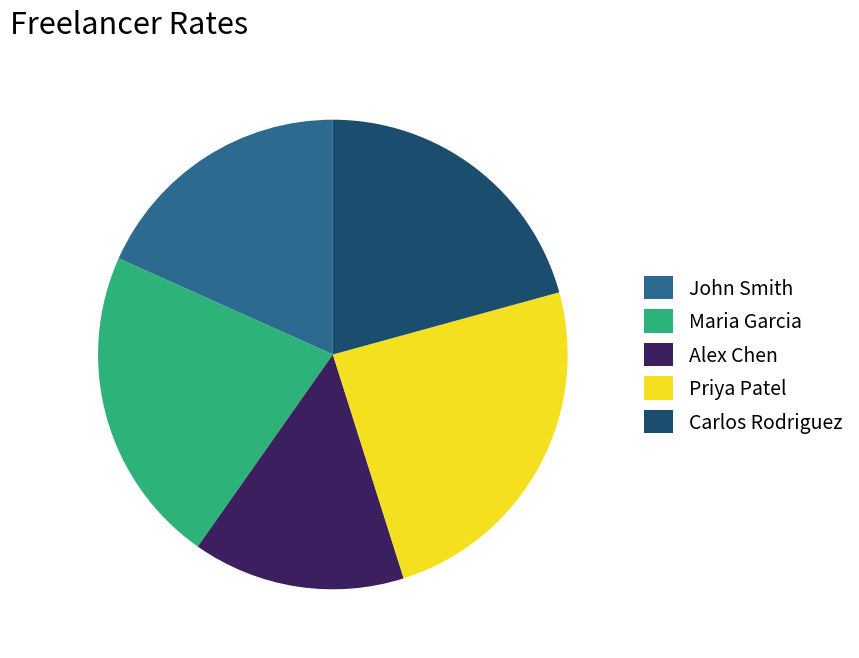

Rank the categories by value from highest to lowest.

Priya Patel, Maria Garcia, Carlos Rodriguez, John Smith, Alex Chen